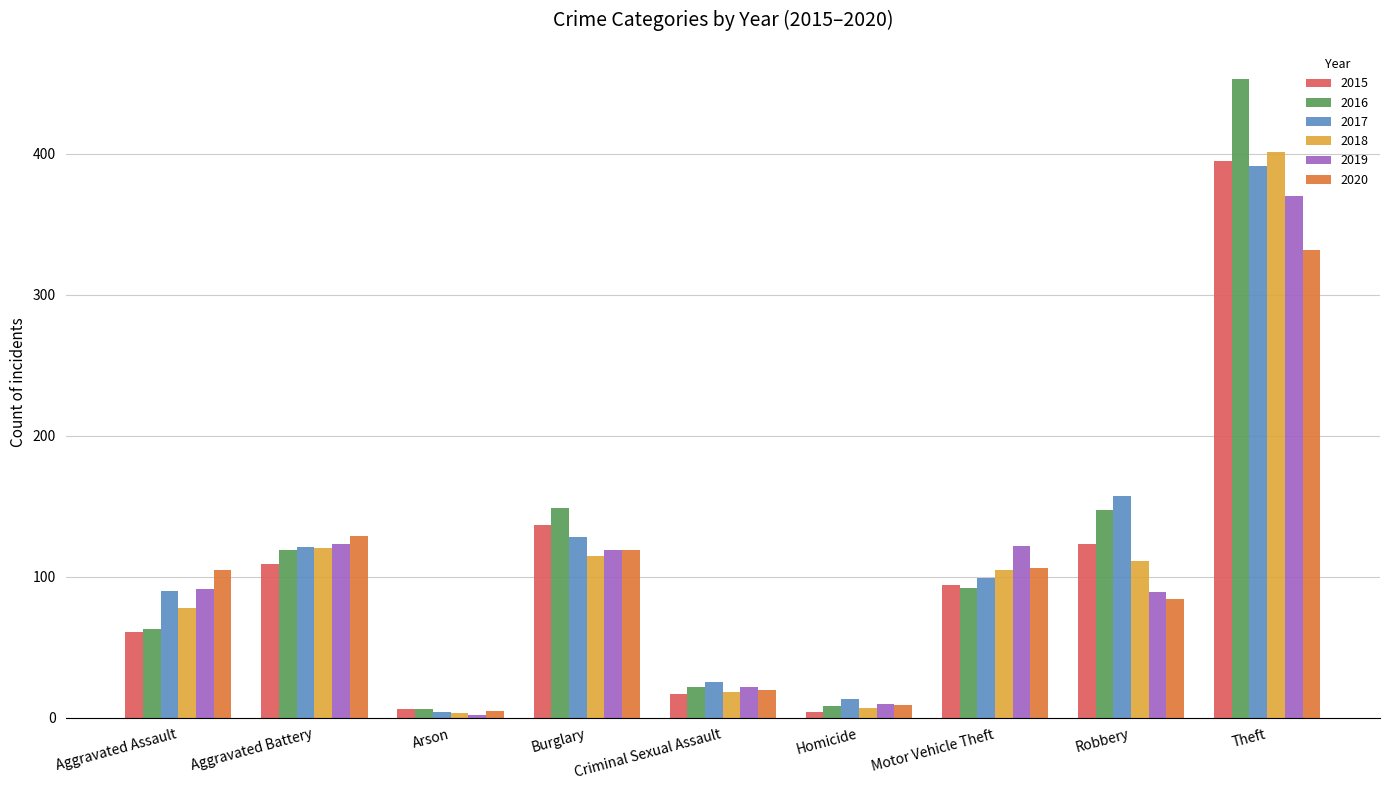

What position from the right is Aggravated Battery?

8